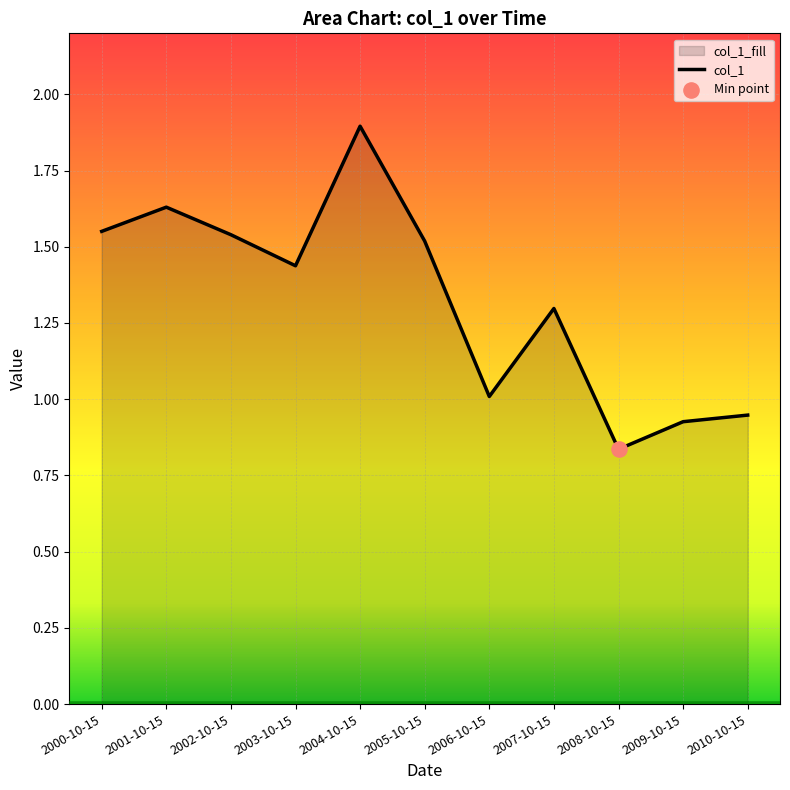

What is the change in value from 2000-10-15 to 2001-10-15?

+0.1